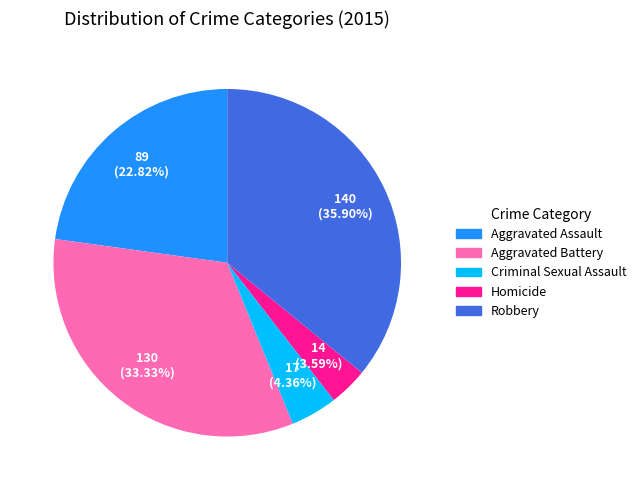

To the nearest percent, what is the difference between the Homicide and Robbery slice percentages?

32%